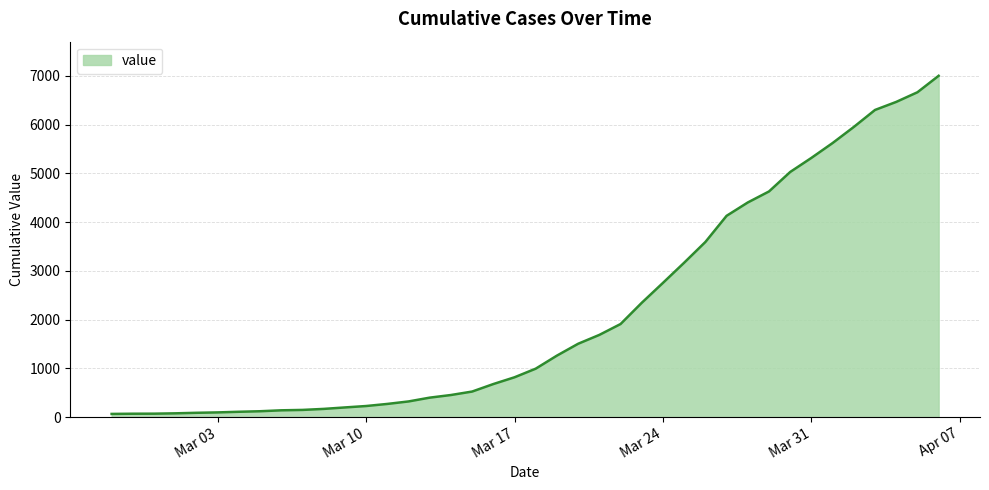

What is the greatest value displayed?

7004